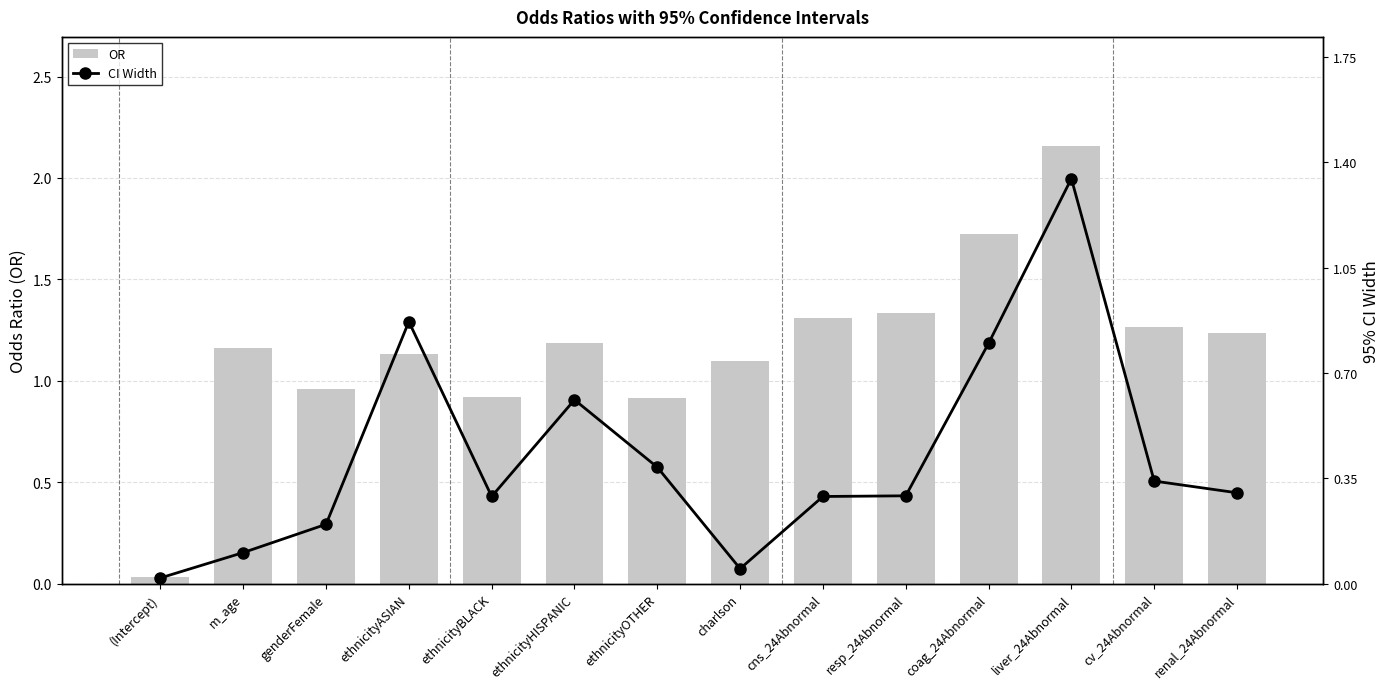

List the series in order of their overall mean, lowest first.

CI Width, OR